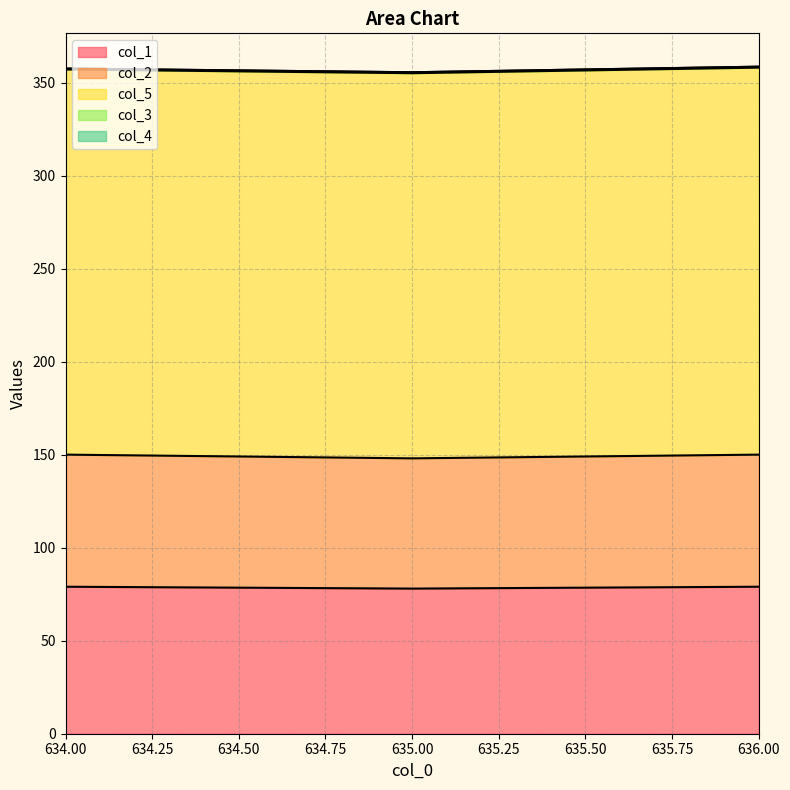

Read the col_2 value at 634.0.

71.0